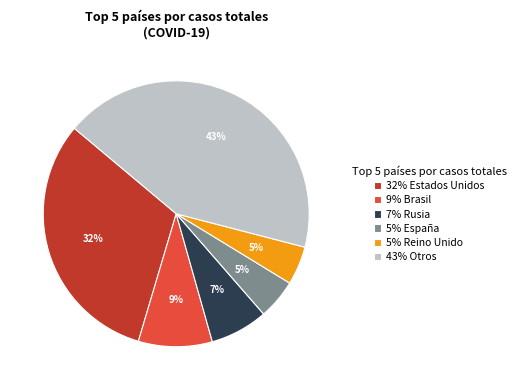

What is the largest slice in the pie chart?

43% Otros